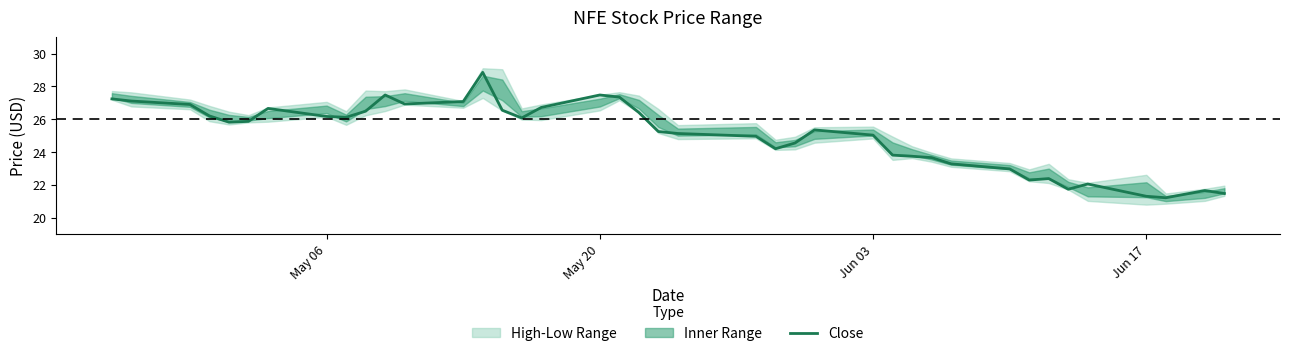

Does the chart have visible grid lines?

No